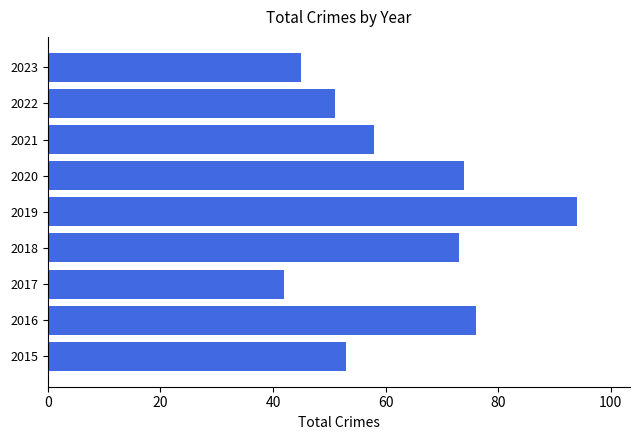

Reading top to bottom, extract all data points from this chart.

45	51	58	74	94	73	42	76	53